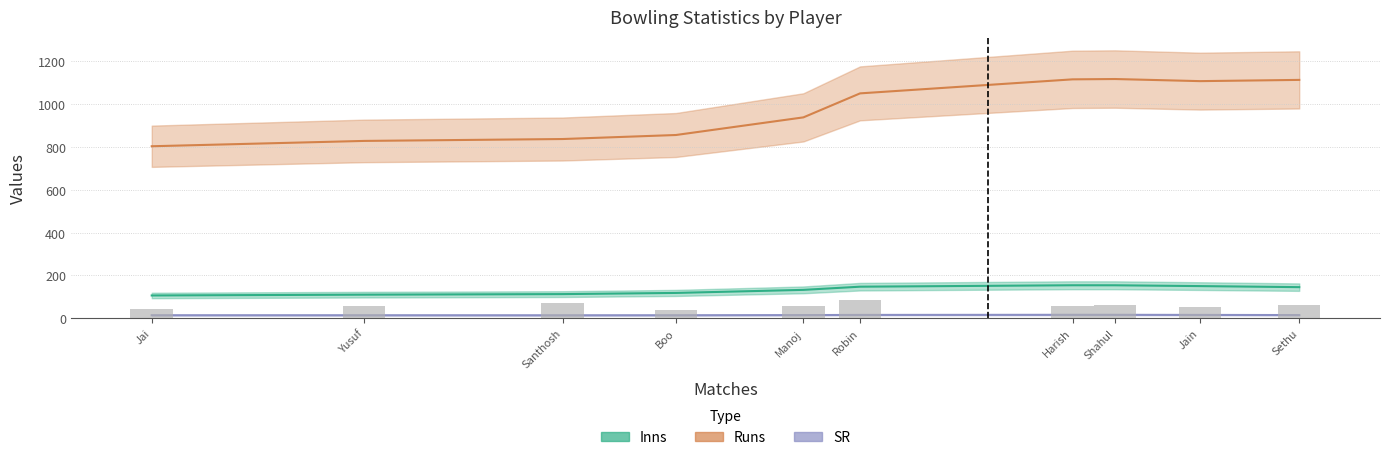

What is the spread (max minus min) of values at Jain?

1054.4